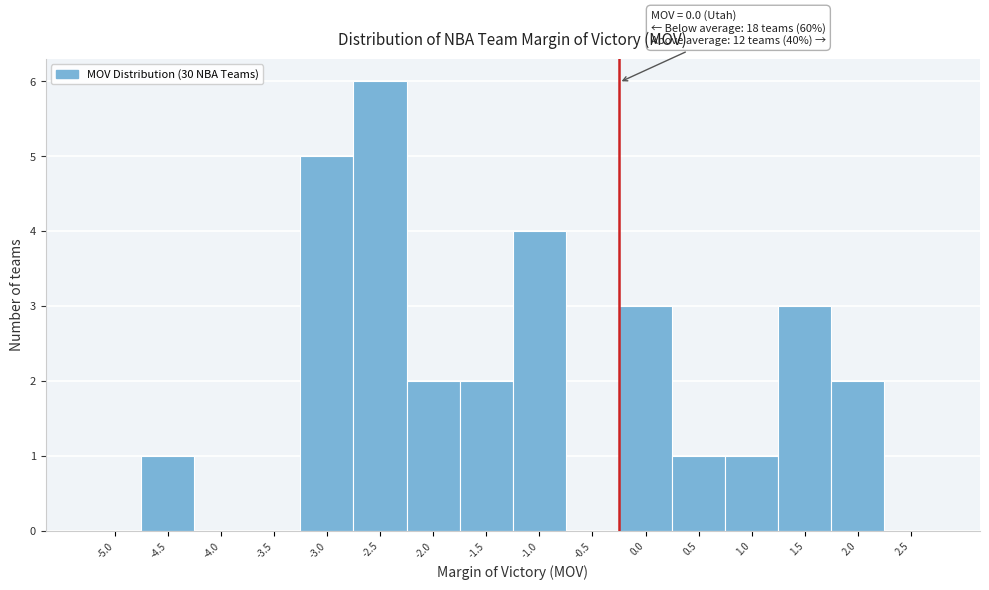

Reading left to right, transcribe all the data shown in this chart.

-5.0=0	-4.5=1	-4.0=0	-3.5=0	-3.0=5	-2.5=6	-2.0=2	-1.5=2	-1.0=4	-0.5=0	0.0=3	0.5=1	1.0=1	1.5=3	2.0=2	2.5=0